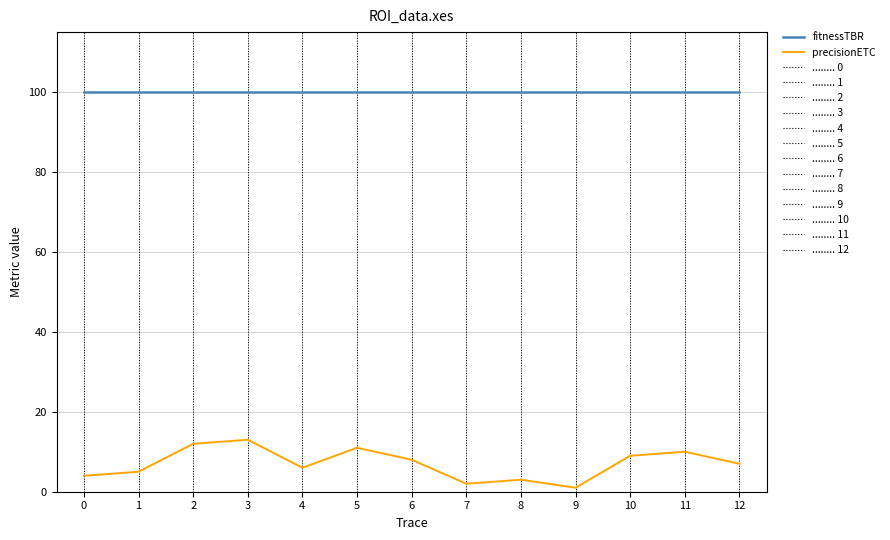

Which series has the largest total across all categories?

fitnessTBR